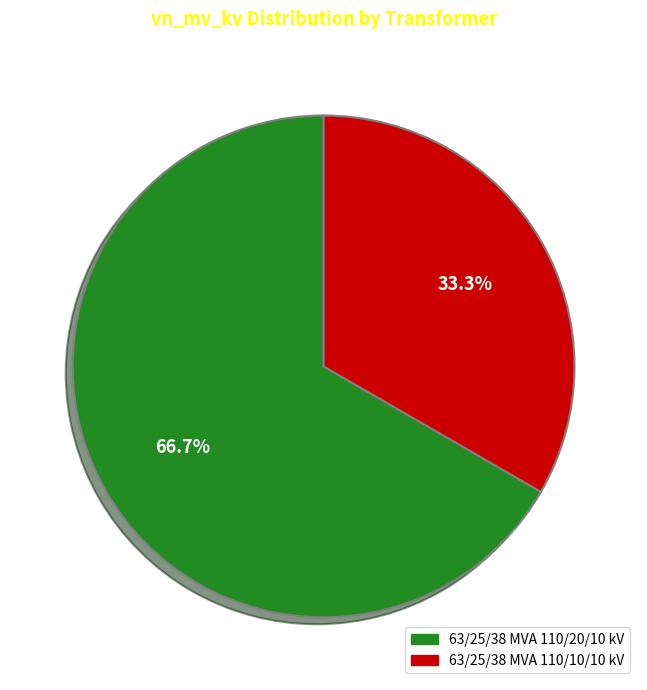

To the nearest percent, what is the difference between the largest and smallest slice percentages?

33%